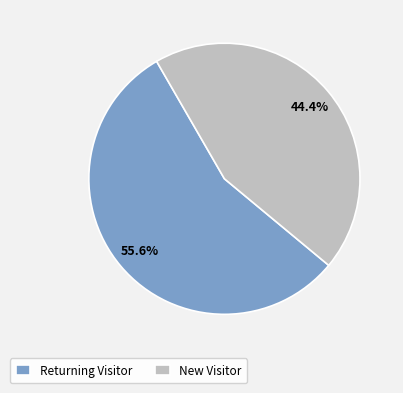

How many segments does this pie chart have?

2